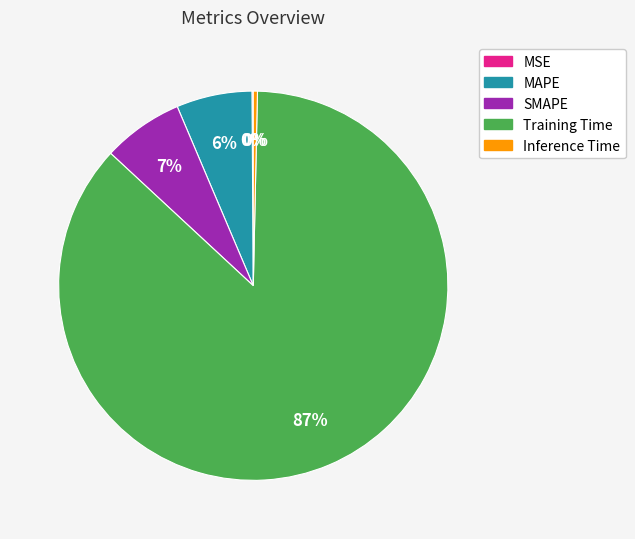

Is the sum of Training Time and MAPE greater than half?

Yes